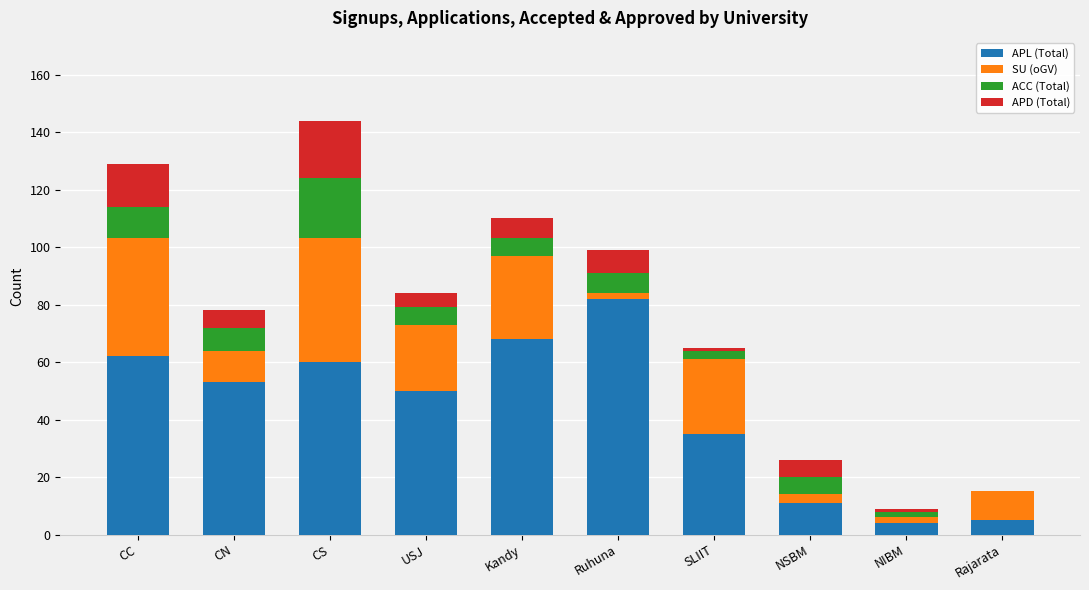

What is the maximum value for APL (Total)?

82